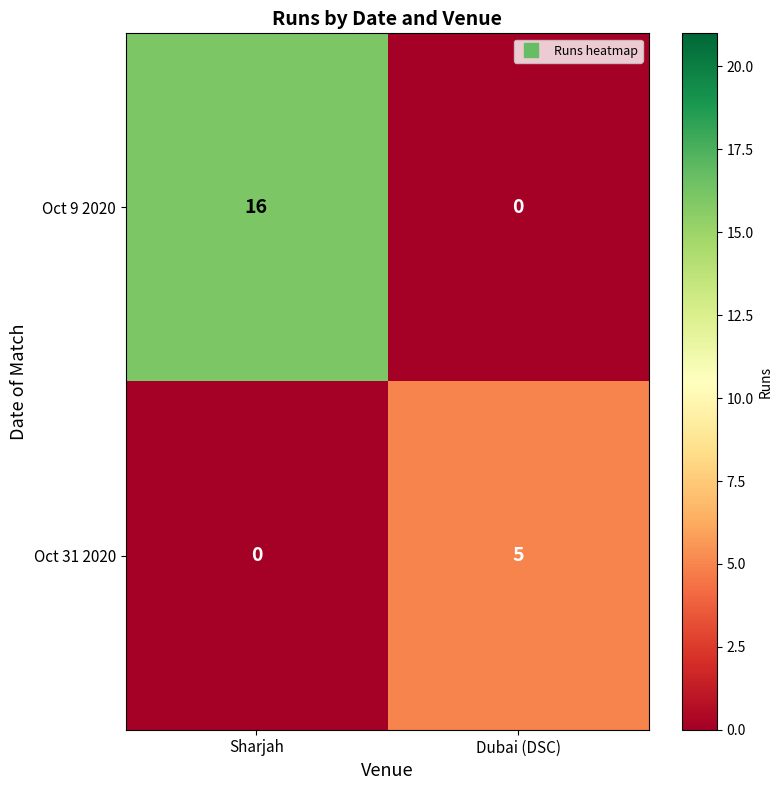

What is the greatest value displayed?

16